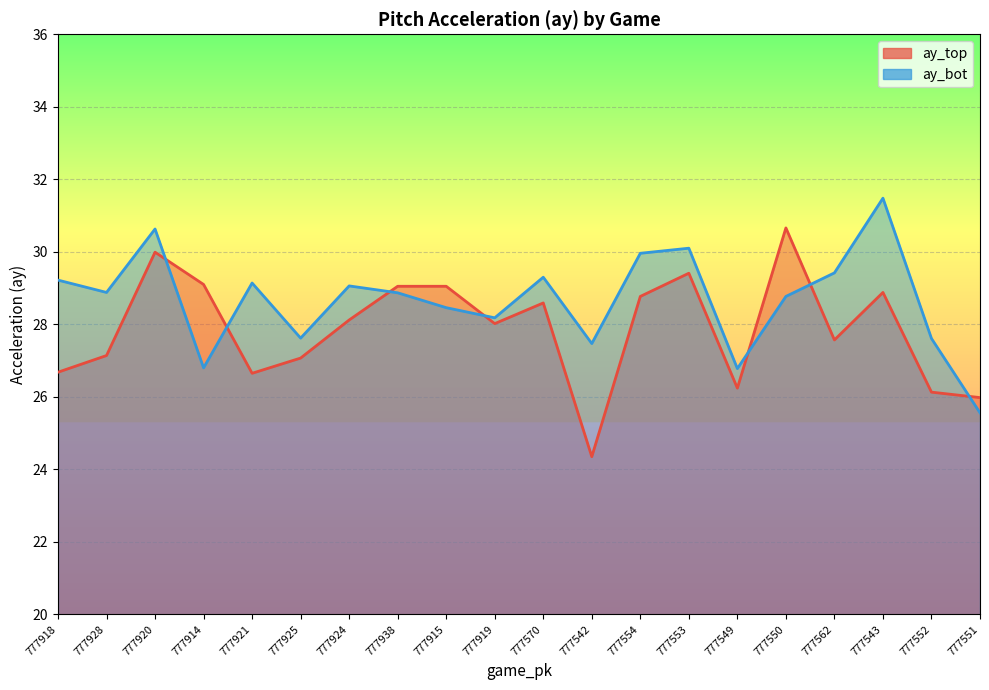

Reading right to left, transcribe all the data shown in this chart.

ay_top: 26.0	26.1	28.9	27.6	30.7	26.2	29.4	28.8	24.4	28.6	28.0	29.1	29.1	28.1	27.1	26.6	29.1	30.0	27.1	26.7
ay_bot: 25.6	27.6	31.5	29.4	28.8	26.8	30.1	30.0	27.5	29.3	28.2	28.5	28.9	29.1	27.6	29.1	26.8	30.6	28.9	29.2